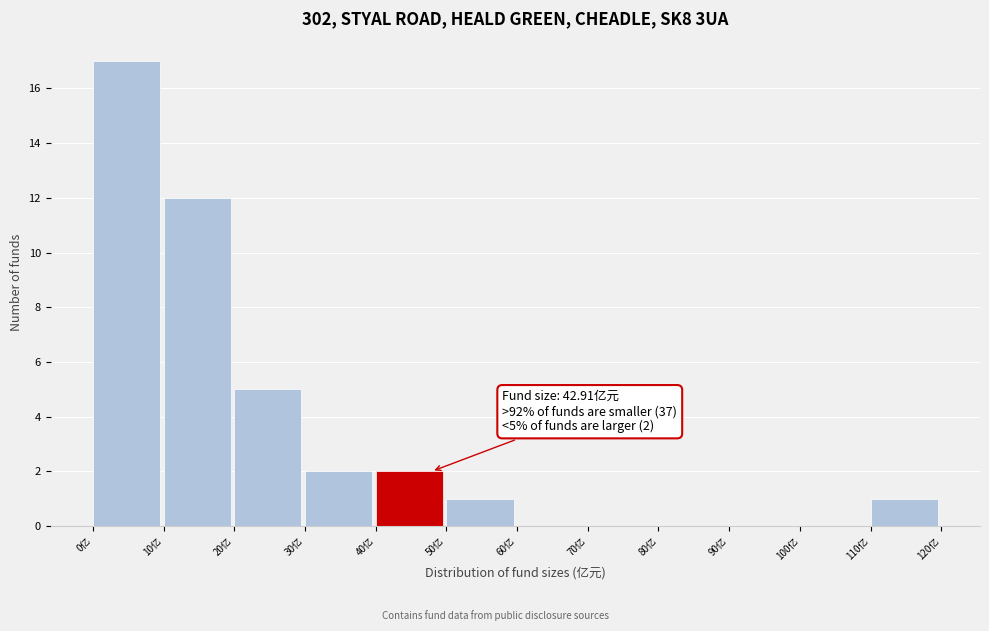

Which range on the x-axis has the tallest bar?

0 to 10